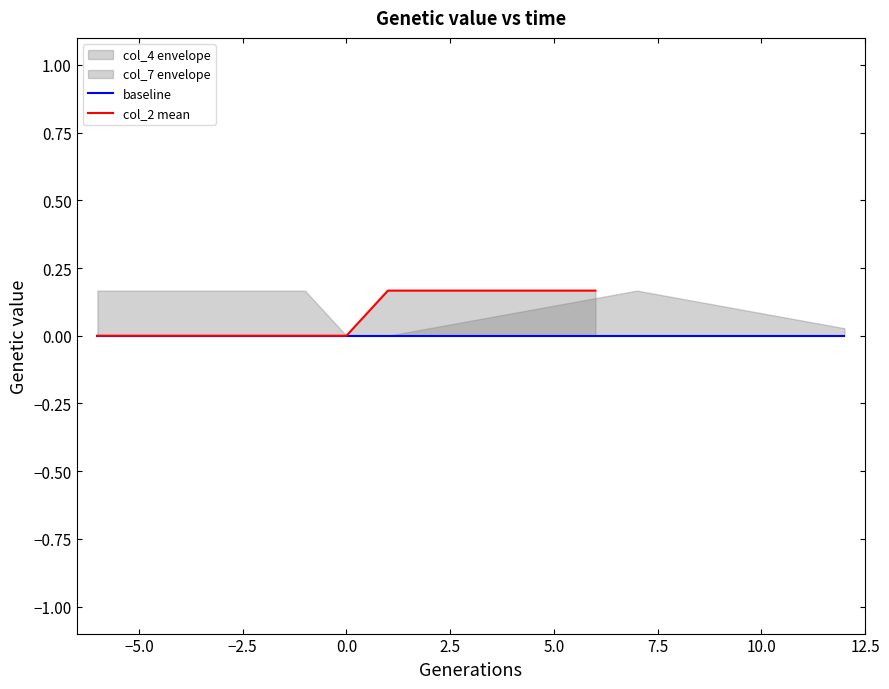

True or false: col_2 has more than 2 interior local peaks.

False